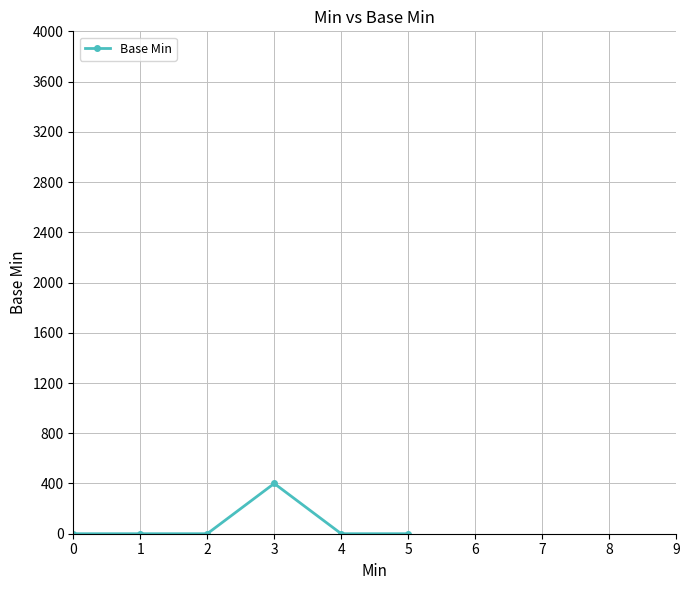

What is the change in value from 3 to 4?

-400